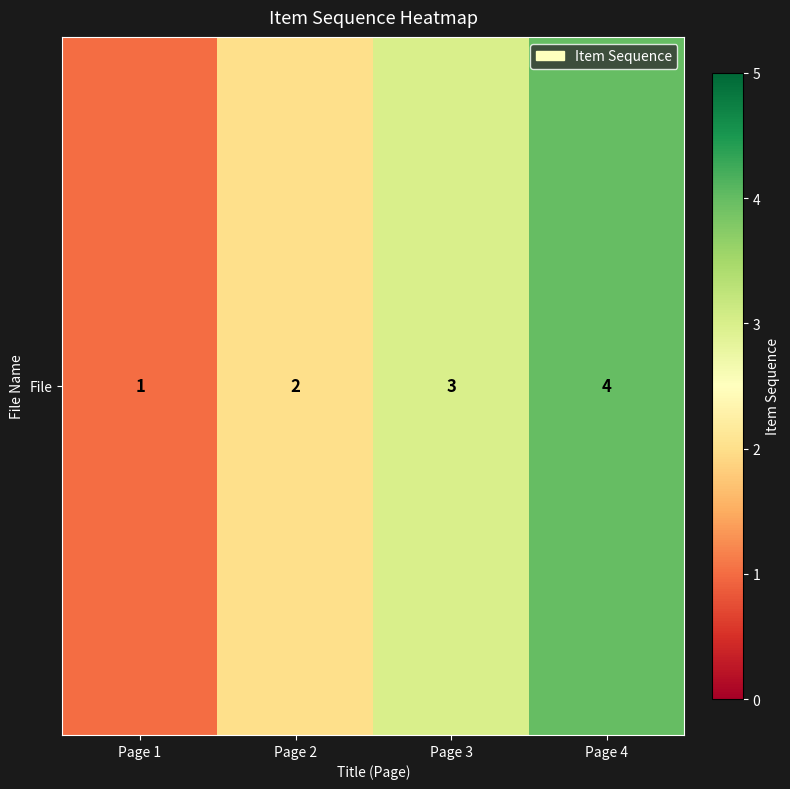

Is it true that the value at Page 3 is 3?

True